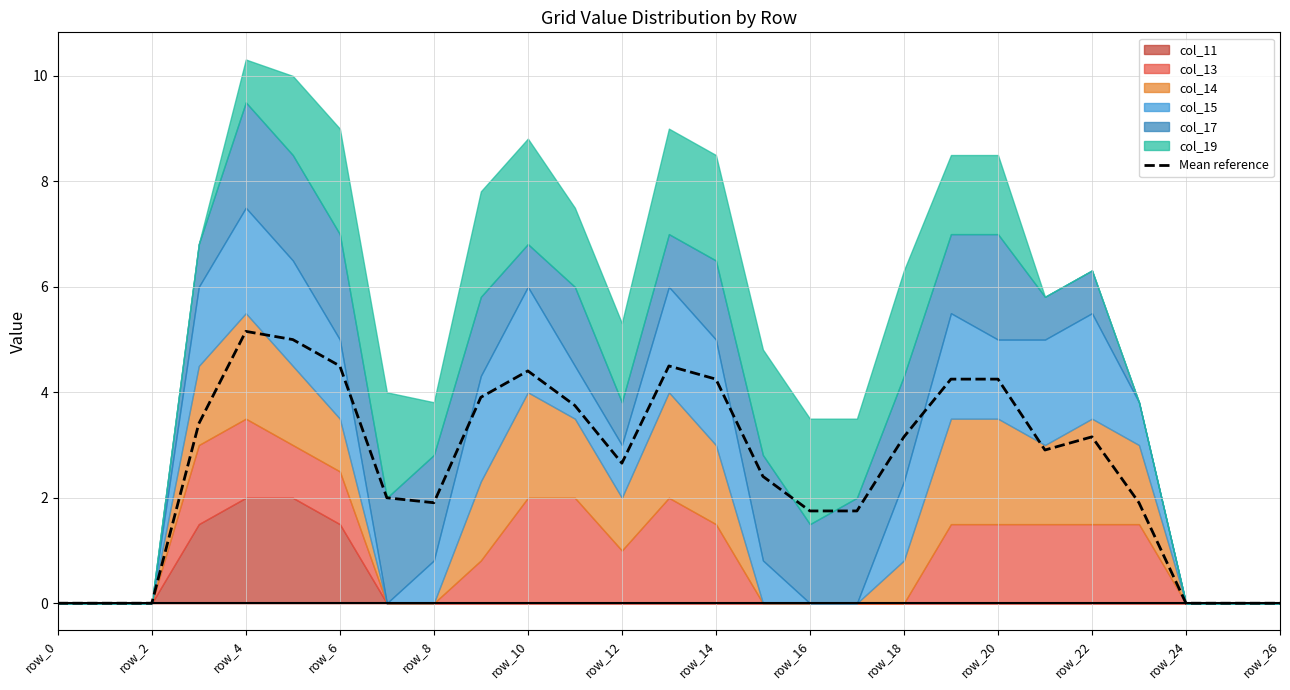

Which category has the lowest value across all series?

row_0